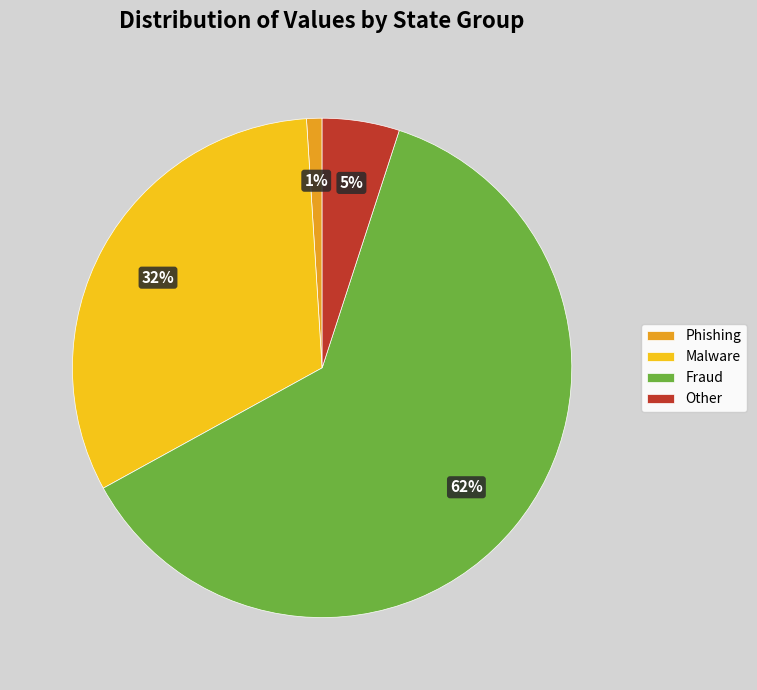

Which category has the biggest portion of the pie?

Fraud